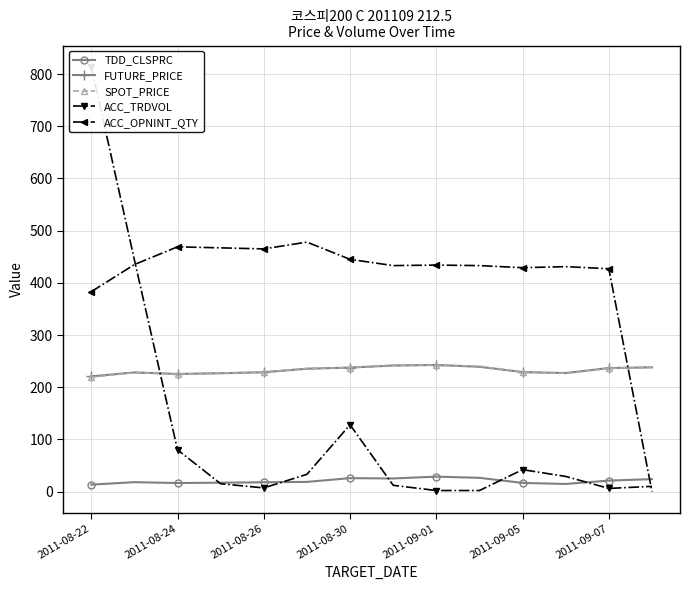

List the series in order of their peak value, lowest first.

TDD_CLSPRC, SPOT_PRICE, FUTURE_PRICE, ACC_OPNINT_QTY, ACC_TRDVOL